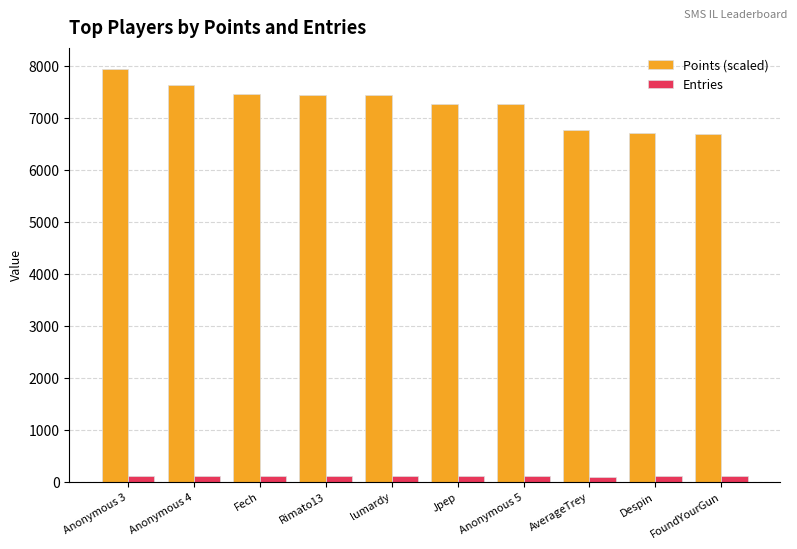

True or false: Points (scaled) has a value of 6763 at AverageTrey.

True